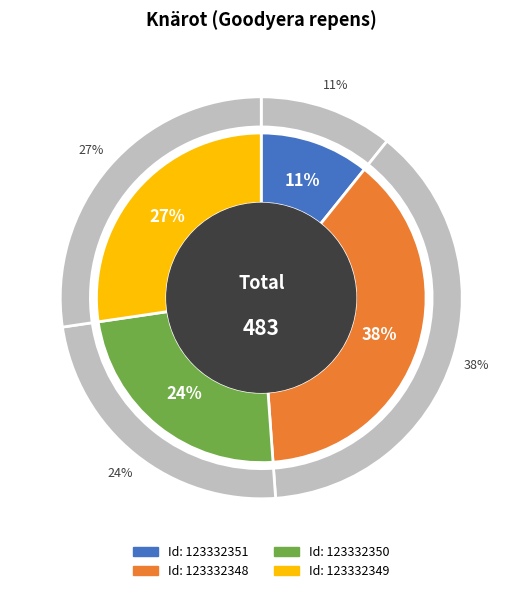

Is it true that 123332348 is 38% of the pie?

True